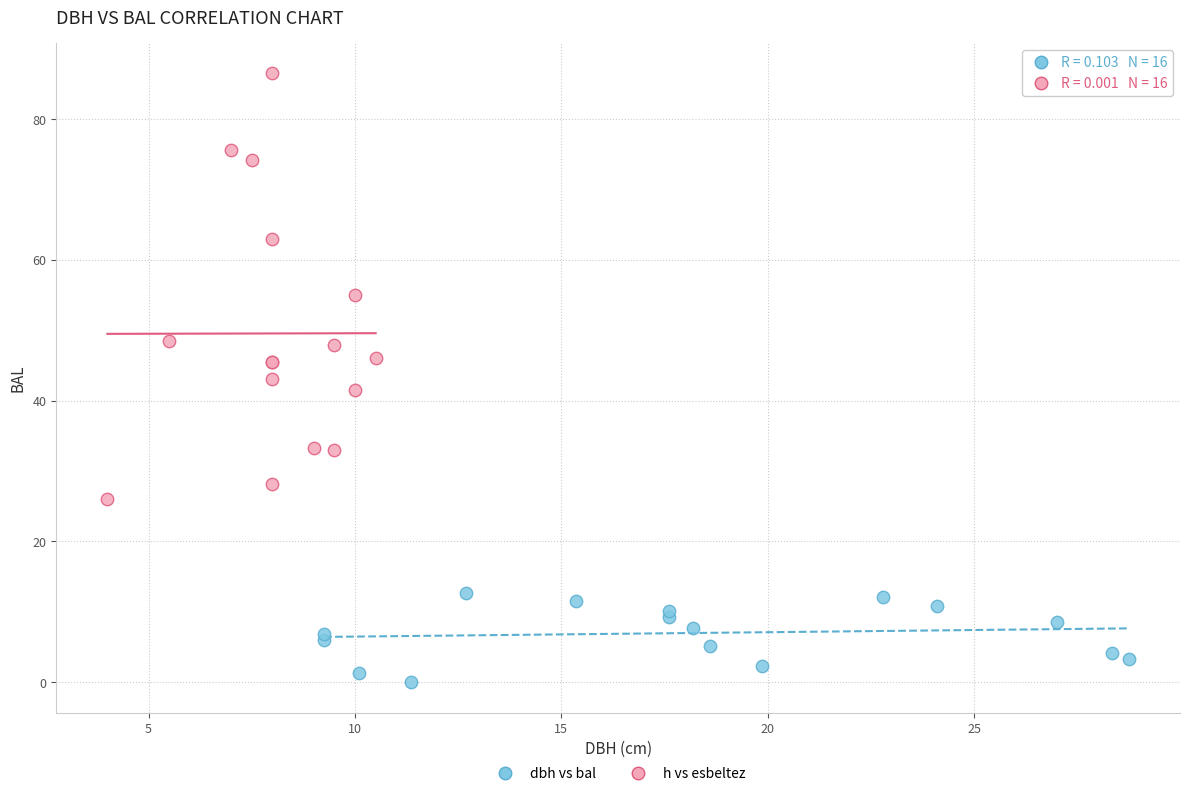

Which series contains the lowest Y value?

dbh vs bal